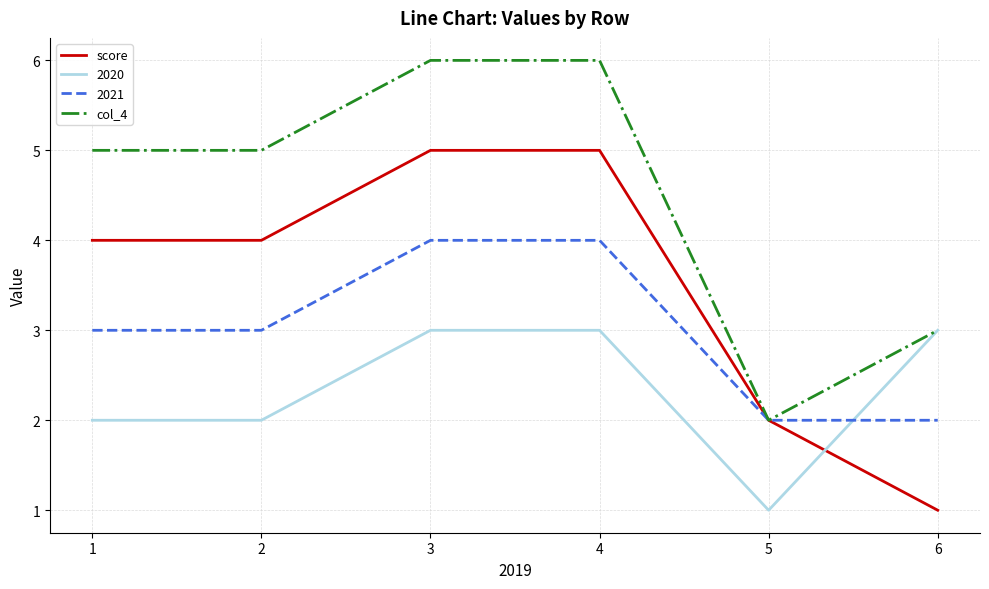

Is it true that score equals 1 at 6?

True